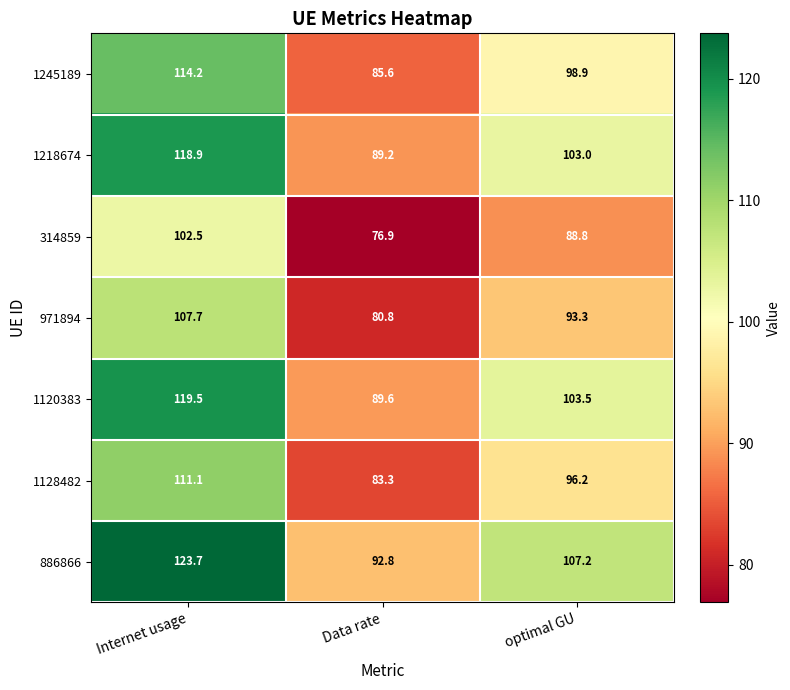

List the labels in order of 314859 value, largest first.

Internet usage, optimal GU, Data rate